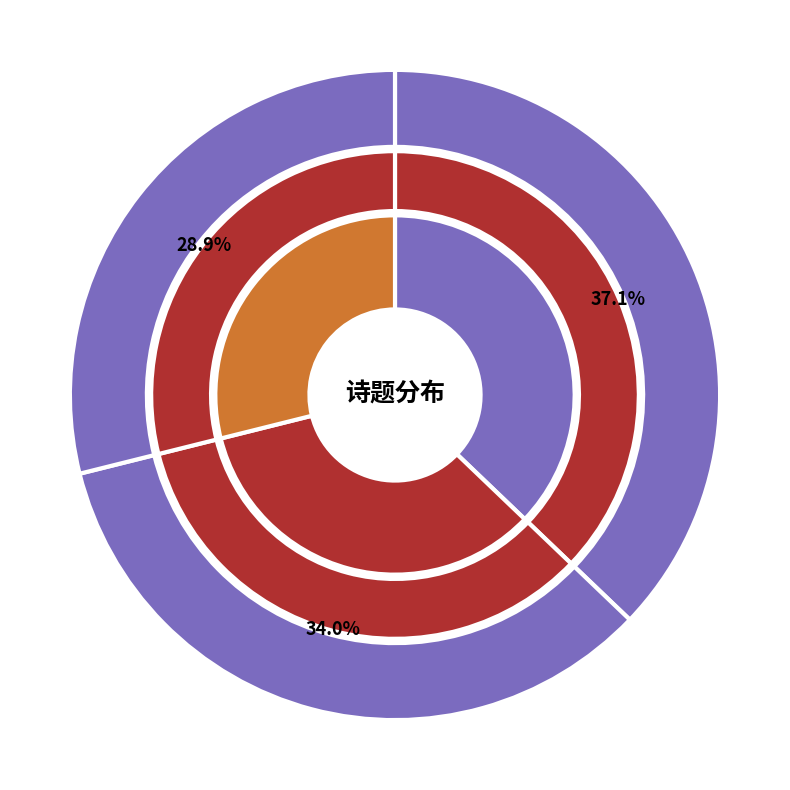

Between 知玄武县薛秘丞继示手书因以谢 and 蒙晁美叔秘监召观书帖继示长句次韵, which is larger?

蒙晁美叔秘监召观书帖继示长句次韵